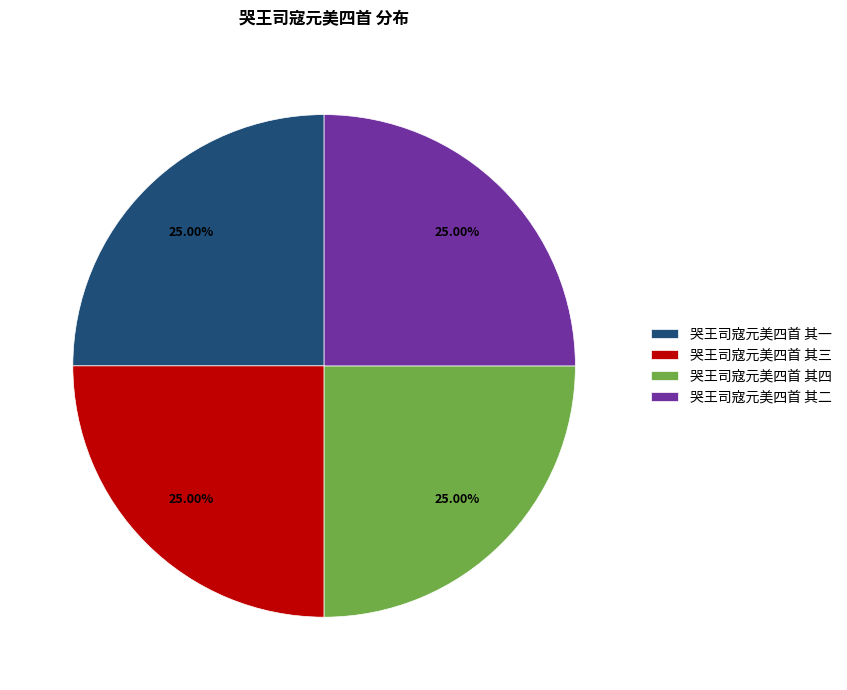

Approximately how many times larger is the value at 哭王司寇元美四首 其一 compared to 哭王司寇元美四首 其三?

1.0